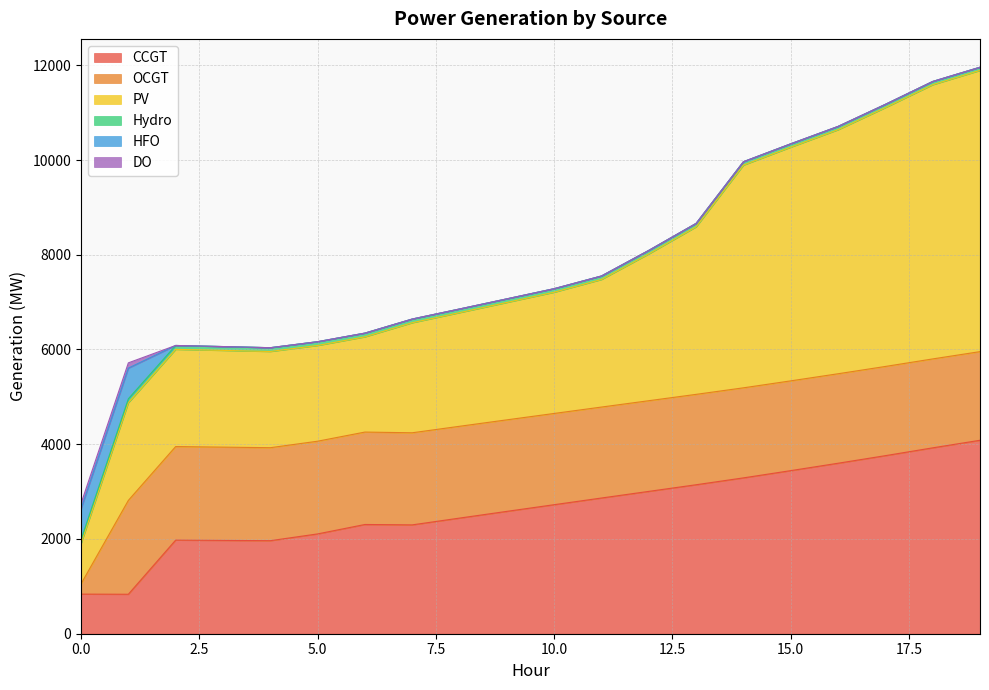

The value of OCGT at 12 is 1914. True or false?

True